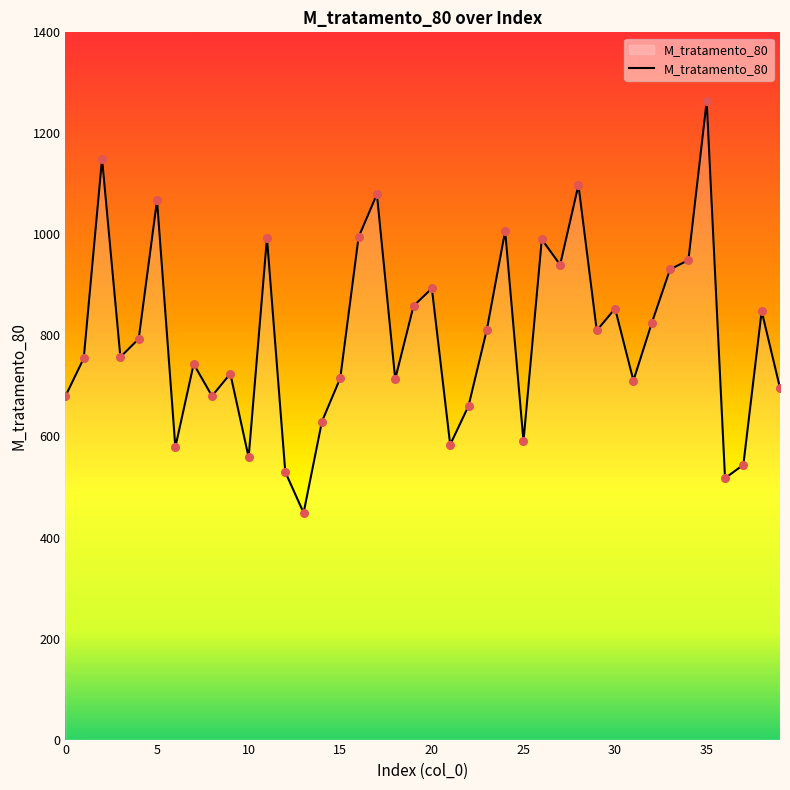

What is the difference between the maximum and minimum values?

814.9